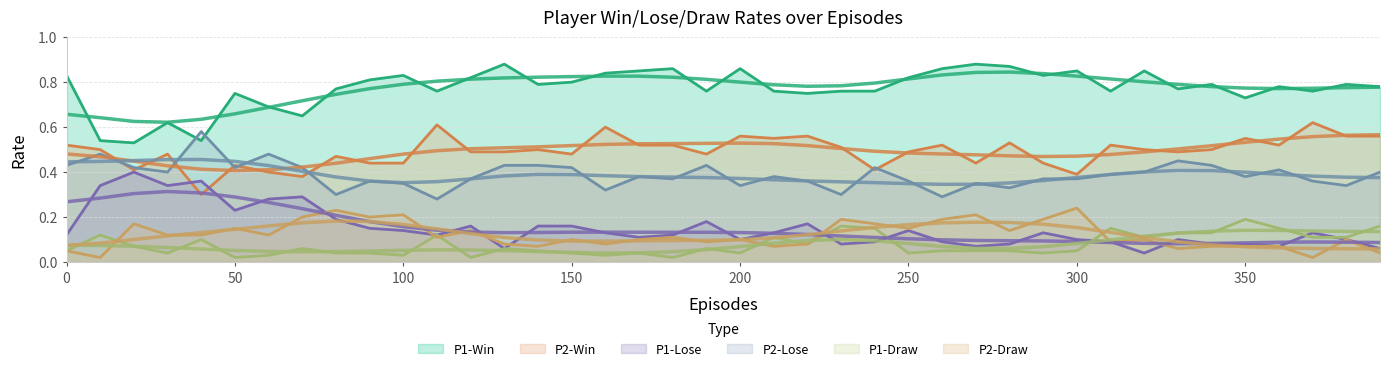

Where is the first local maximum for P2-Win?

30